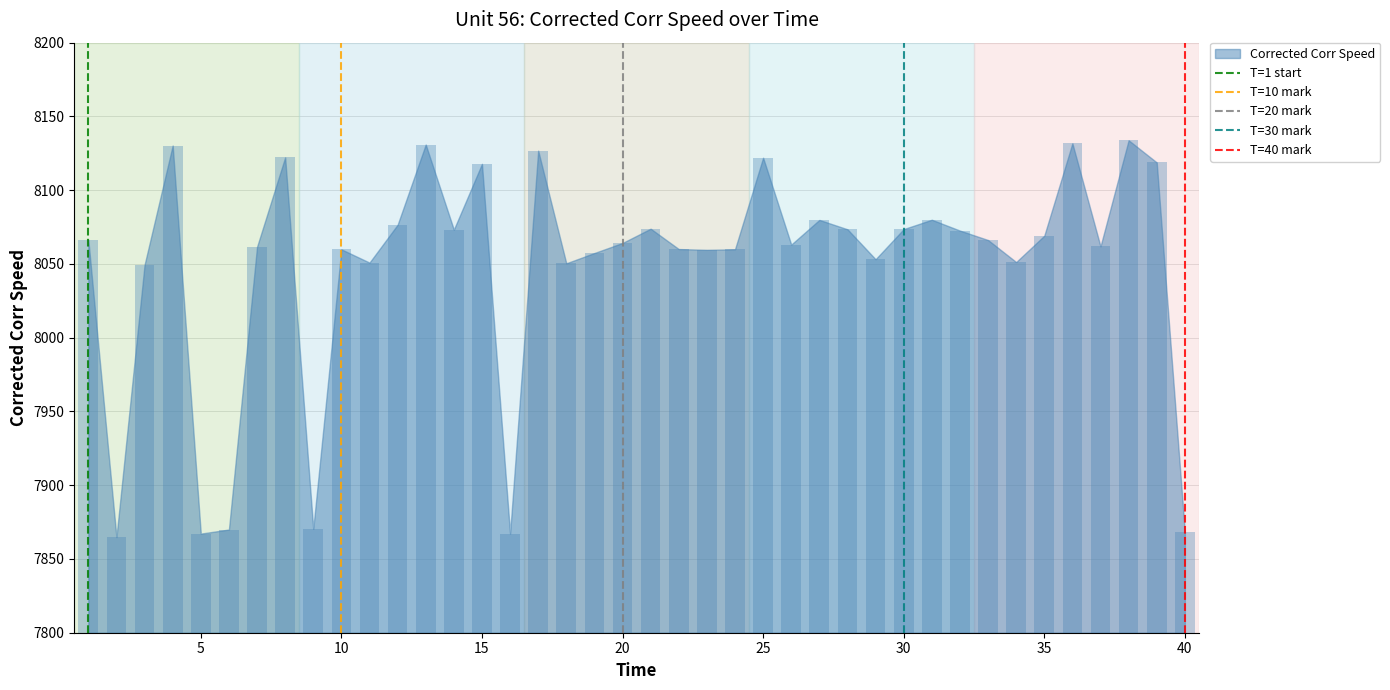

Count the number of categories in the chart.

40